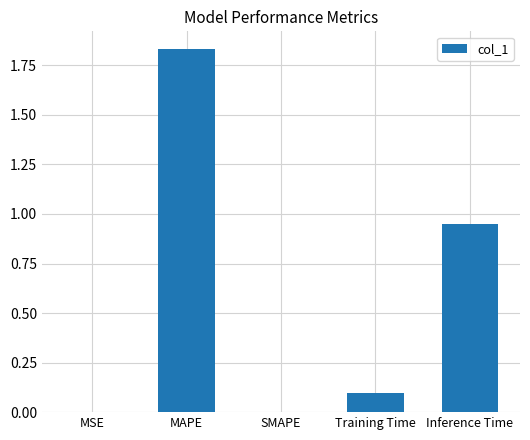

Between Inference Time and MAPE, which is larger?

MAPE